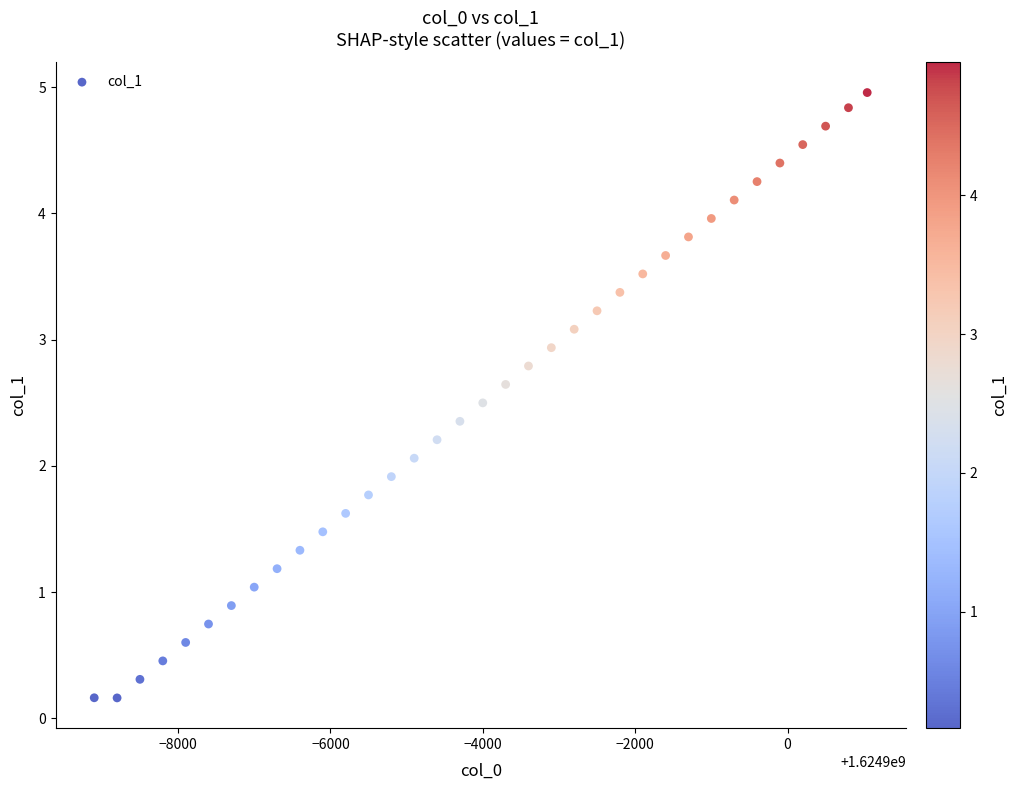

What is the range of Y values (max minus min)?

4.8